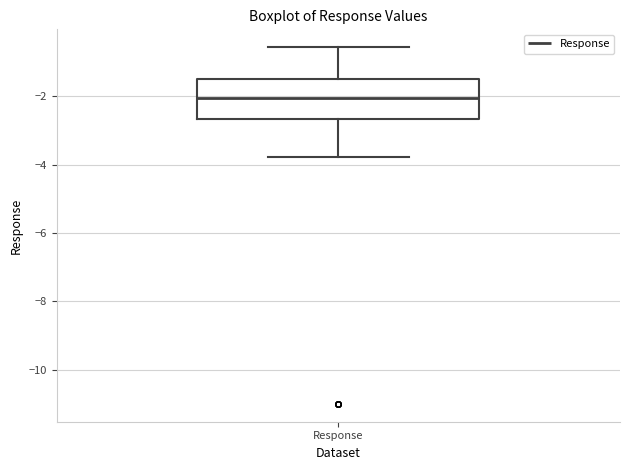

Where does the lower whisker of the box for Response end on the y-axis? The values are not printed on the chart, so give them approximately, as read against the axis.

-3.8